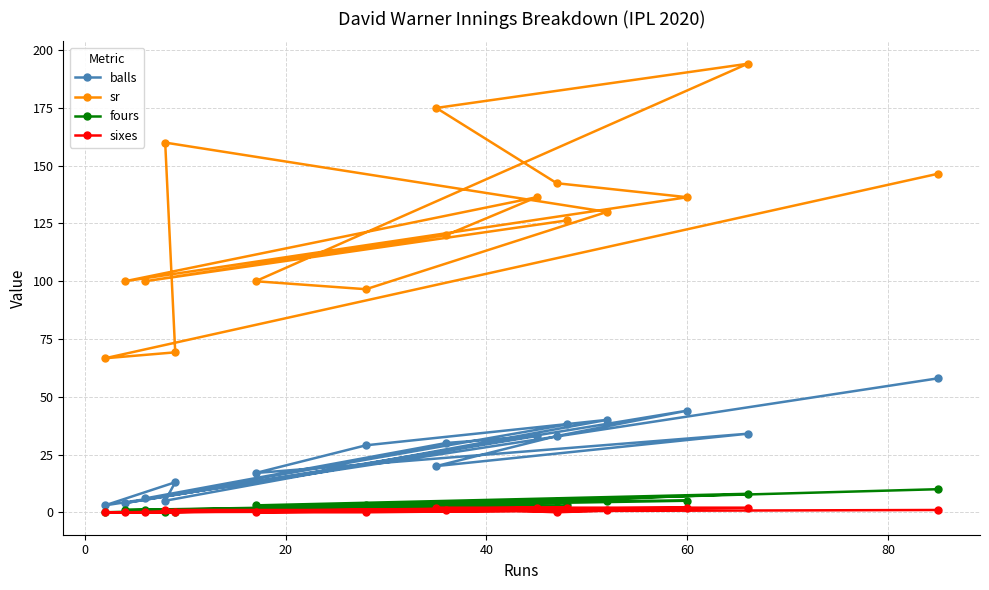

True or false: sixes and fours cross at least once.

True